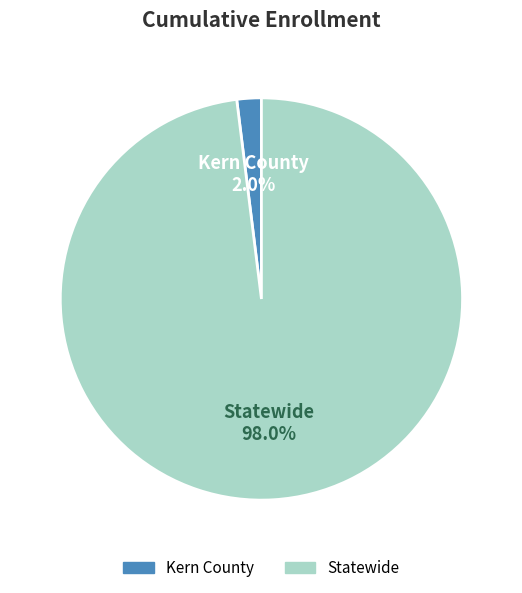

True or false: Statewide accounts for 98% of the total.

True